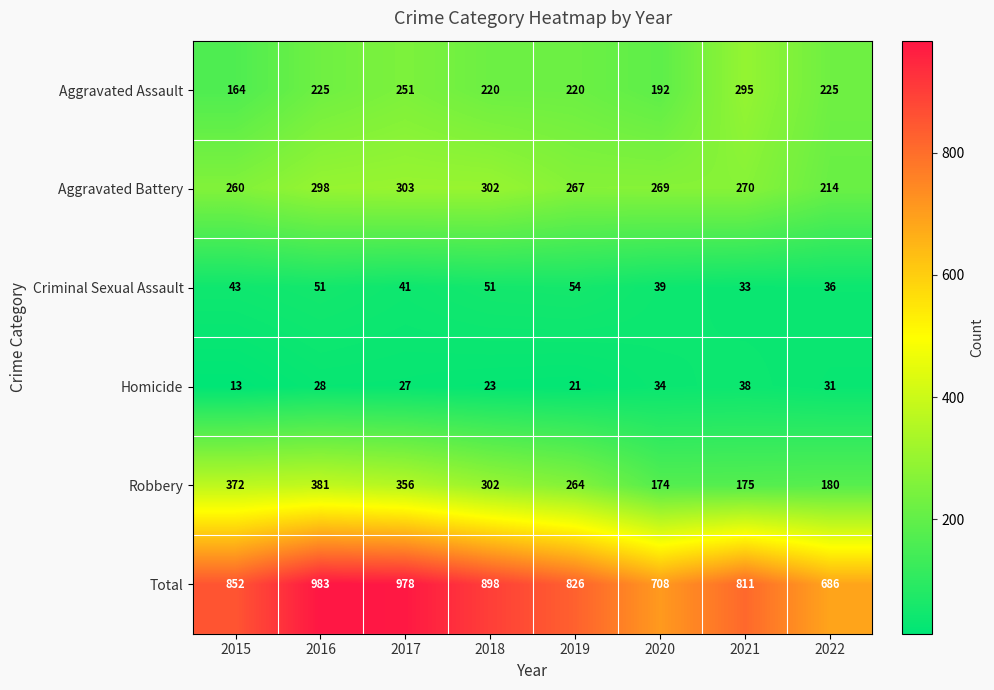

Which label corresponds to the smallest value in the chart?

2015